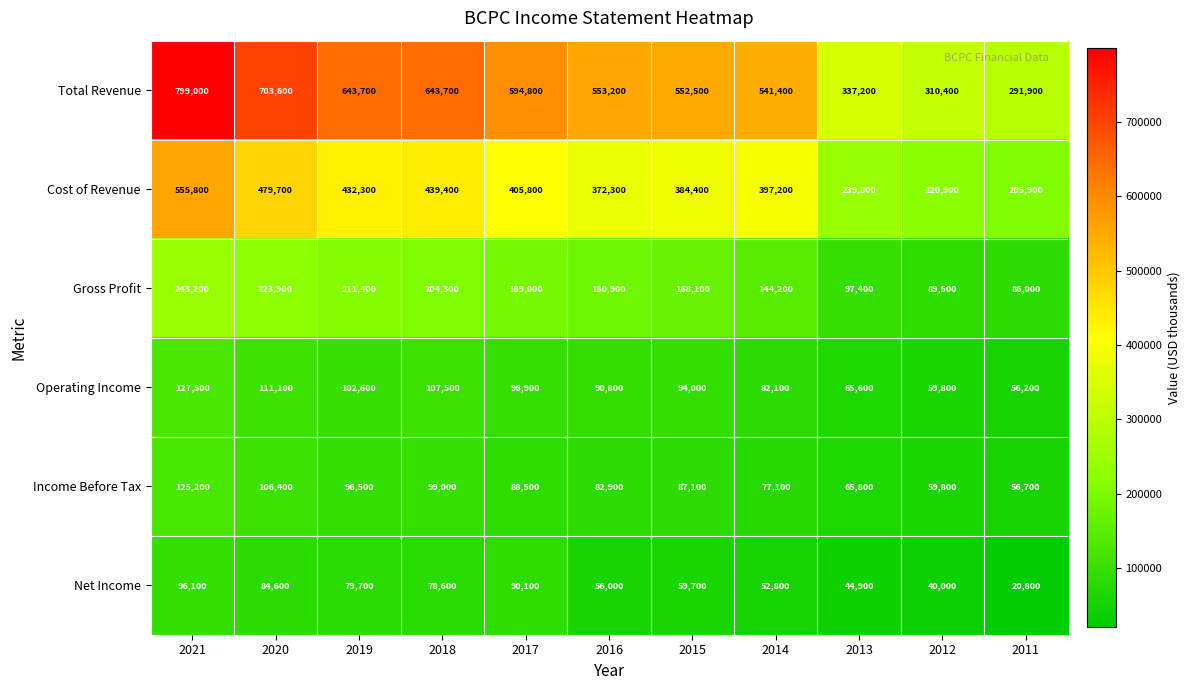

Which label corresponds to the largest value in the chart?

2021